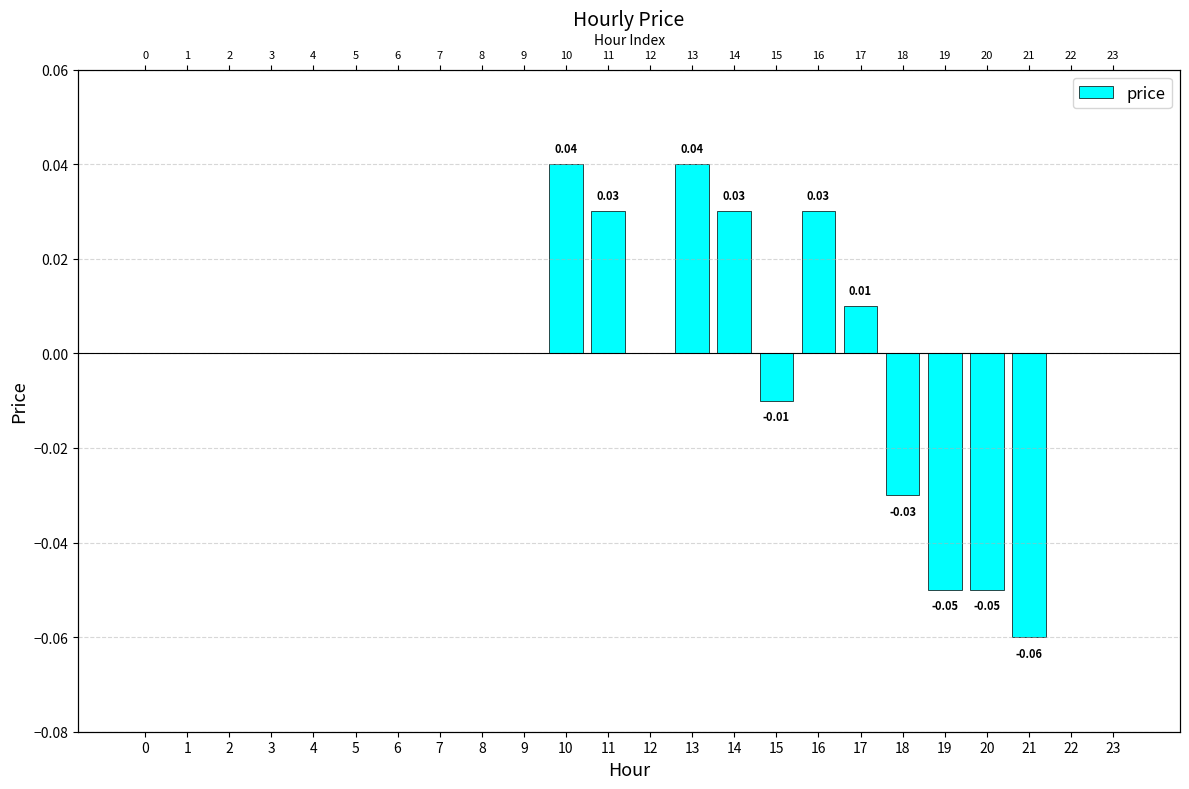

How many positive values are there?

6